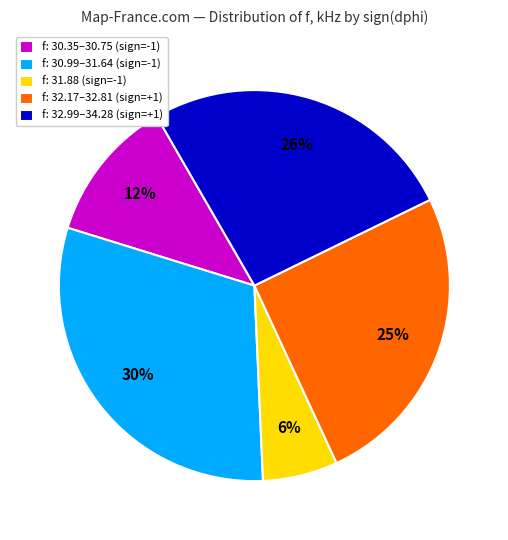

Combined, do f: 30.99–31.64 (sign=-1) and f: 30.35–30.75 (sign=-1) account for over 50%?

No